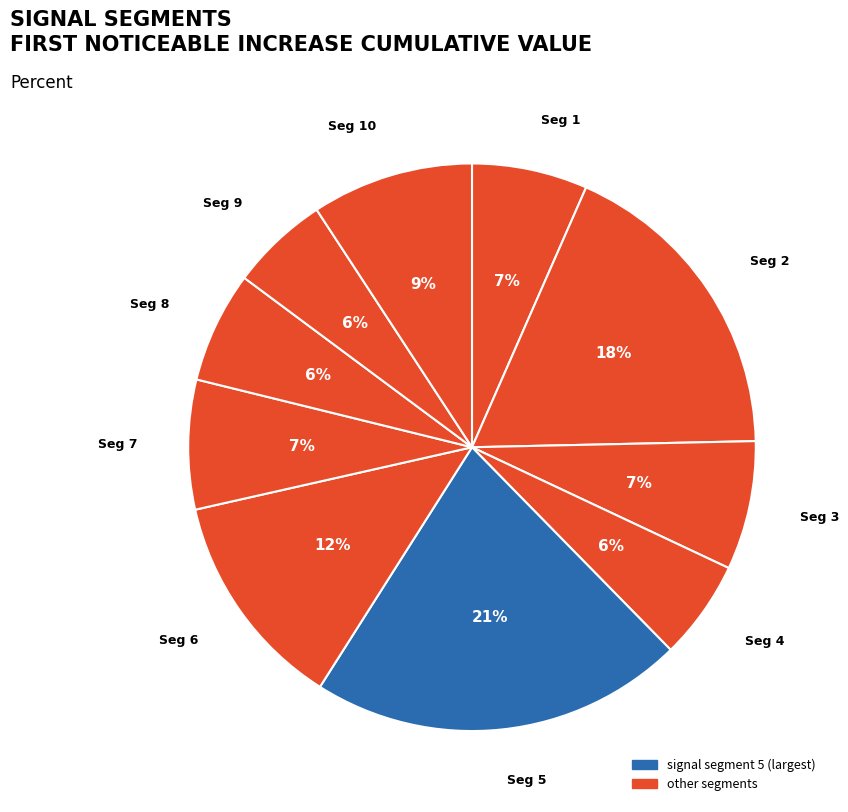

How many segments does this pie chart have?

10